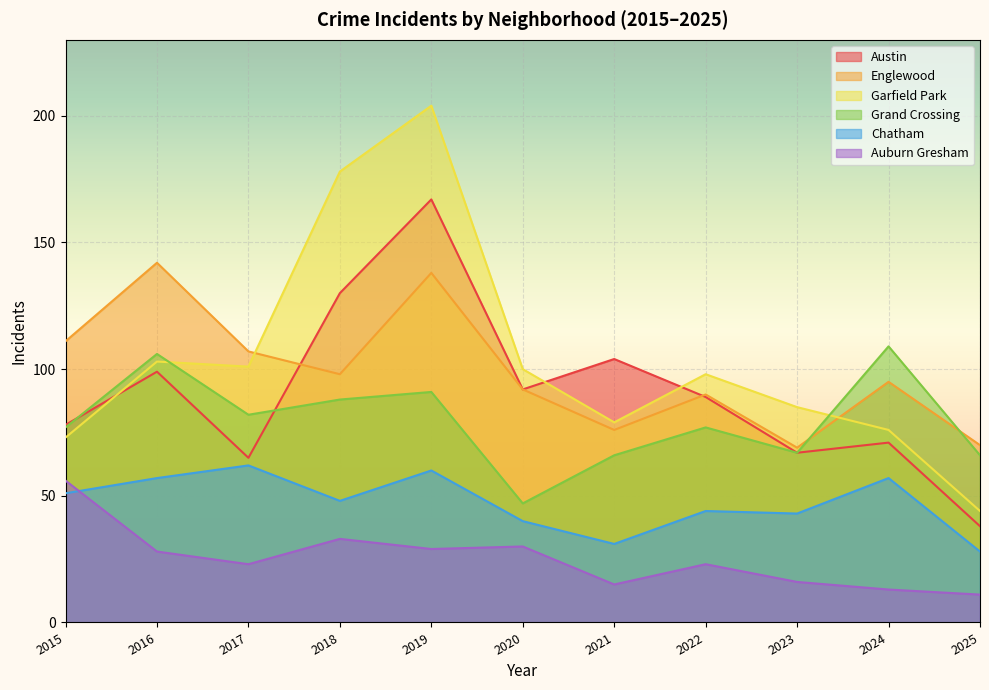

What is the minimum value for Garfield Park?

44